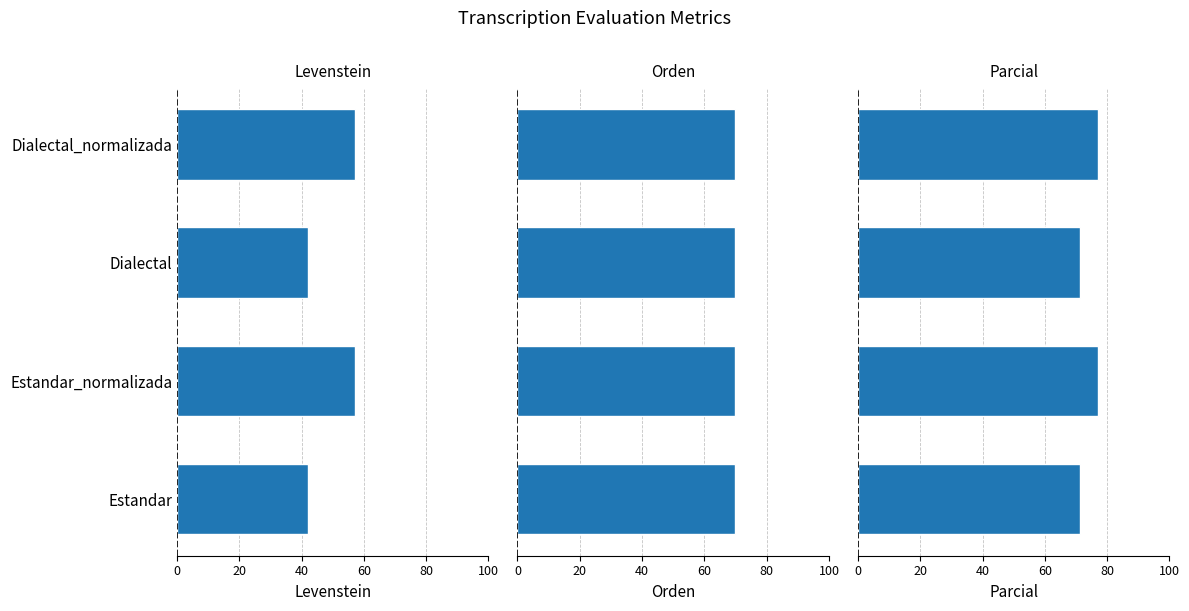

True or false: Orden has a value of 0.4 at 60.

False